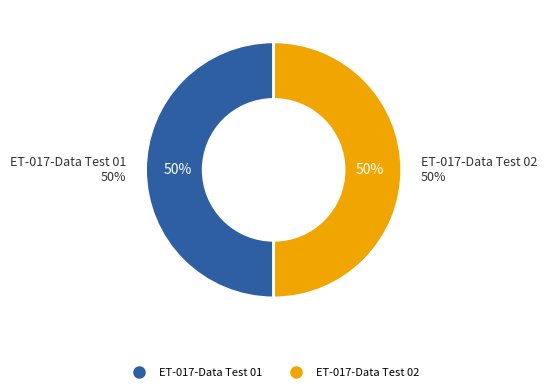

What is the smallest slice in the pie chart?

ET-017-Data Test 01